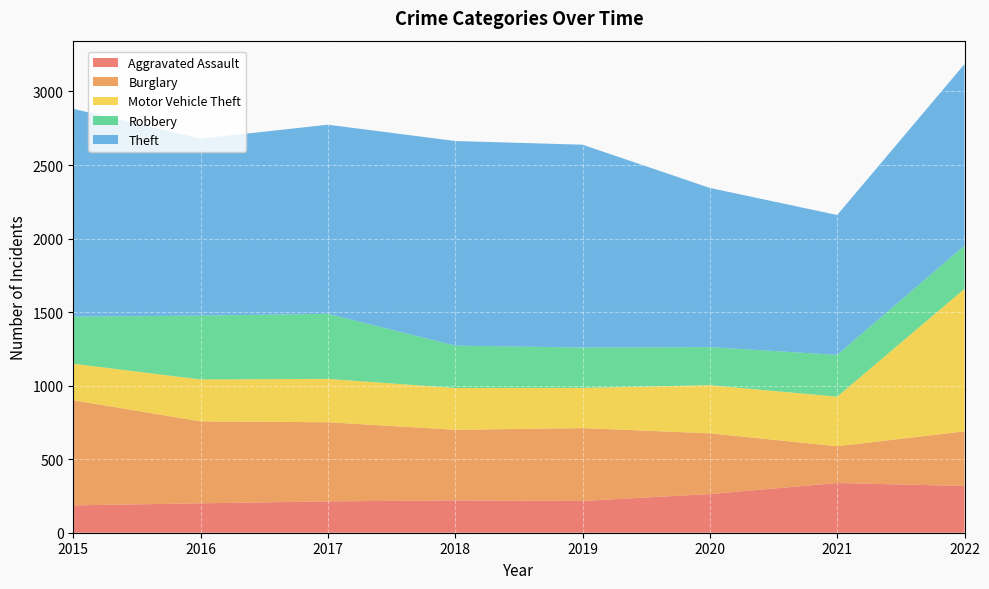

Reading left to right, list all the values displayed in this chart.

Aggravated Assault: 2015=186	2016=200	2017=213	2018=220	2019=216	2020=263	2021=338	2022=318
Burglary: 2015=715	2016=557	2017=538	2018=480	2019=495	2020=413	2021=250	2022=371
Motor Vehicle Theft: 2015=248	2016=285	2017=295	2018=284	2019=274	2020=327	2021=337	2022=969
Robbery: 2015=320	2016=434	2017=442	2018=288	2019=274	2020=259	2021=284	2022=294
Theft: 2015=1413	2016=1203	2017=1286	2018=1391	2019=1379	2020=1082	2021=951	2022=1234